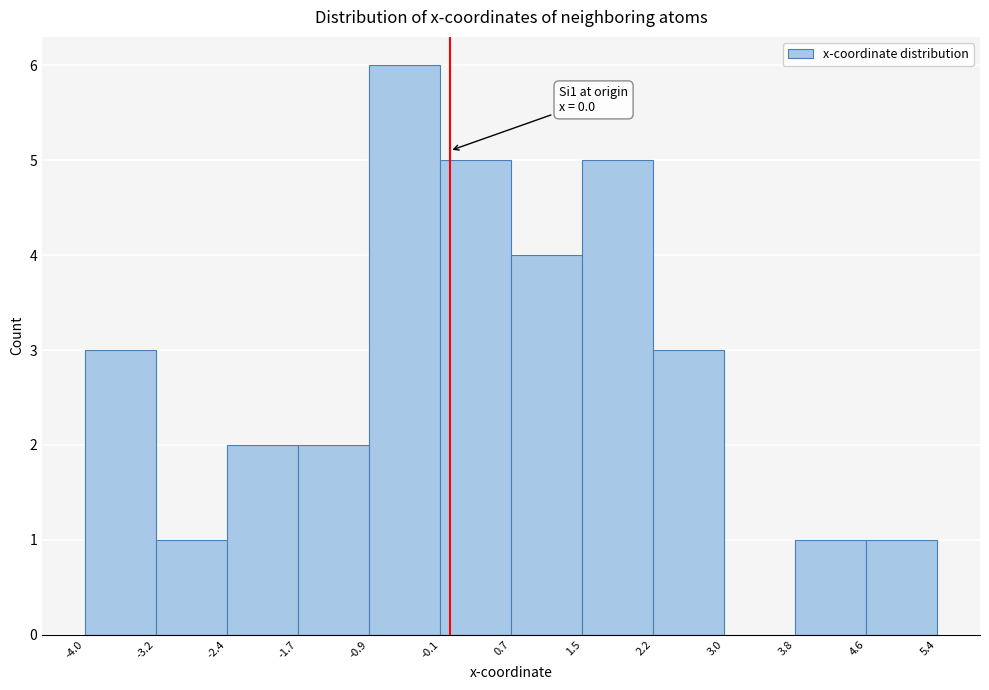

Which range on the x-axis has the tallest bar?

-0.9 to -0.1